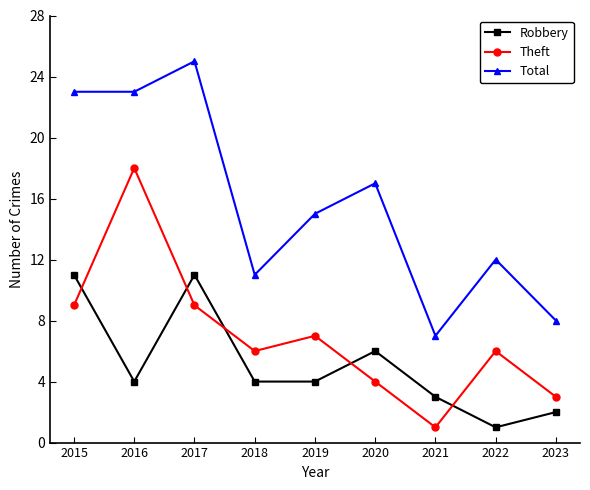

Reading left to right, what are all the values shown in this chart?

Robbery: 2015=11	2016=4	2017=11	2018=4	2019=4	2020=6	2021=3	2022=1	2023=2
Theft: 2015=9	2016=18	2017=9	2018=6	2019=7	2020=4	2021=1	2022=6	2023=3
Total: 2015=23	2016=23	2017=25	2018=11	2019=15	2020=17	2021=7	2022=12	2023=8